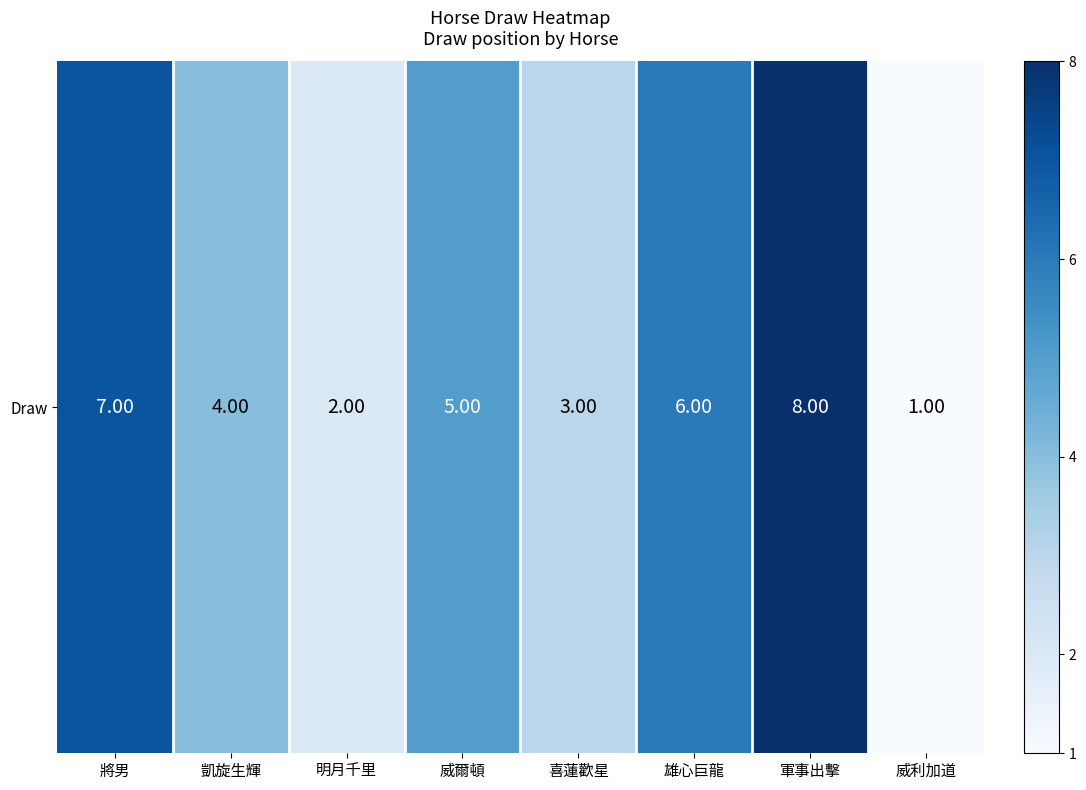

Rank the categories by value from lowest to highest.

威利加道, 明月千里, 喜蓮歡星, 凱旋生輝, 威爾頓, 雄心巨龍, 將男, 軍事出擊